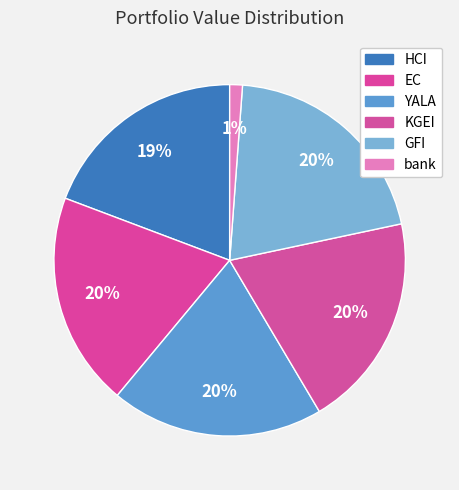

To the nearest percent, what portion does bank represent?

1%